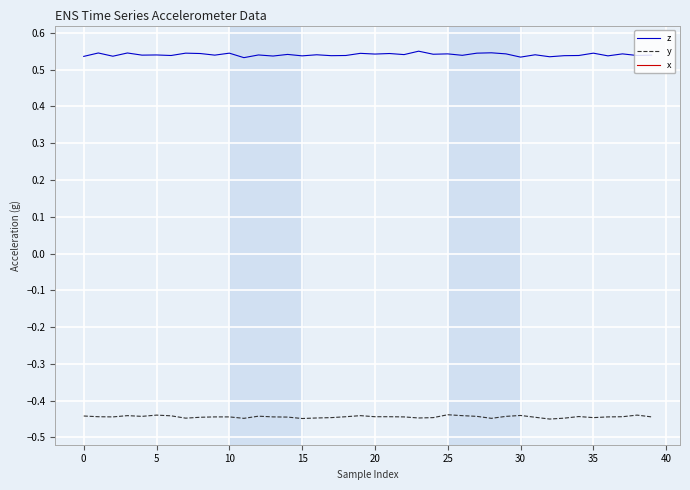

The y series shows -0.4 at 24. True or false?

True